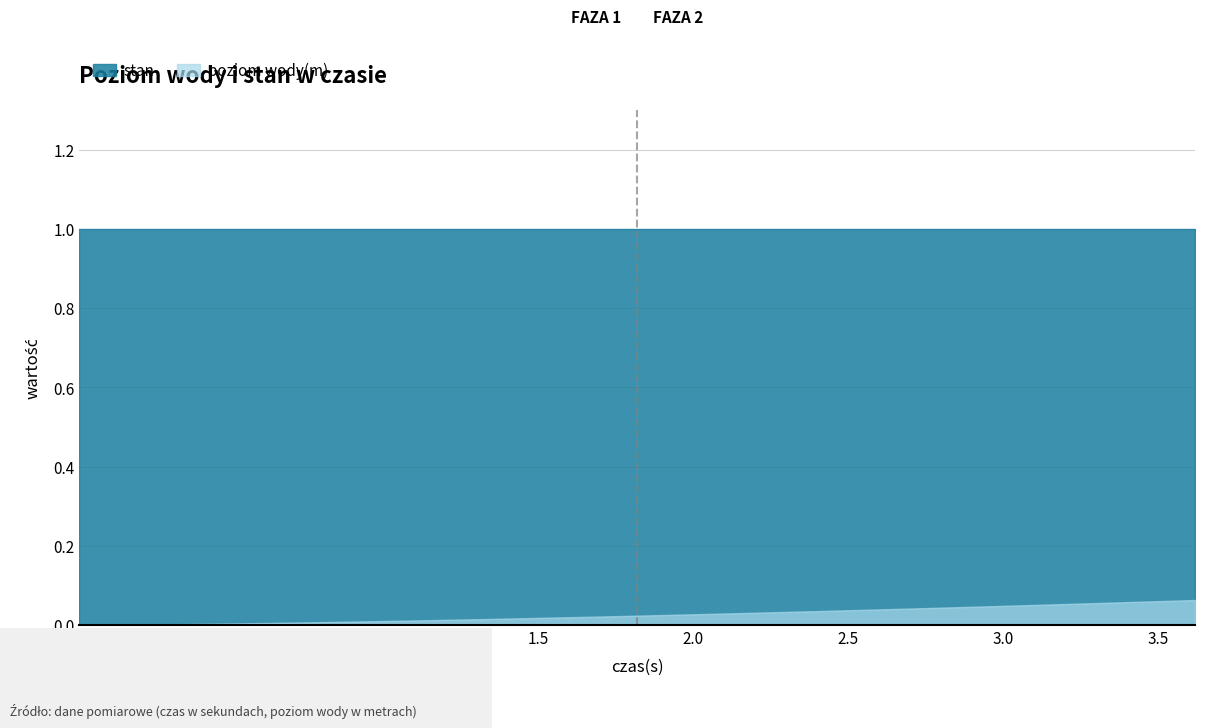

The value of stan at 32 is 1.7. True or false?

False